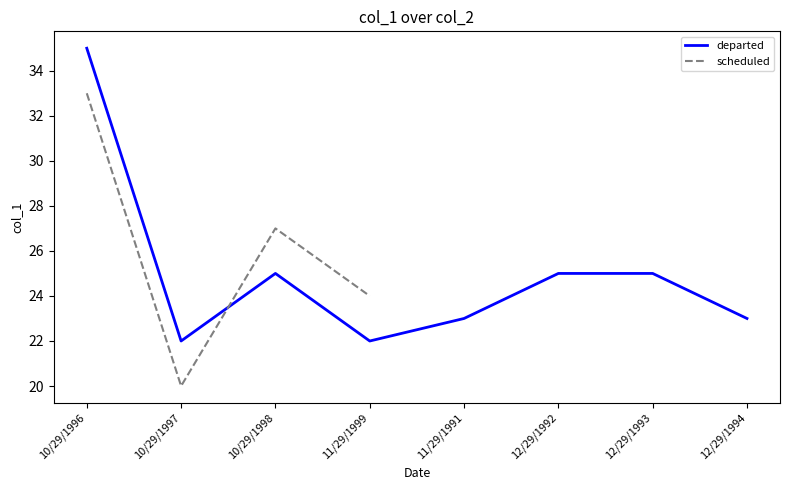

Where is the first local minimum?

10/29/1997